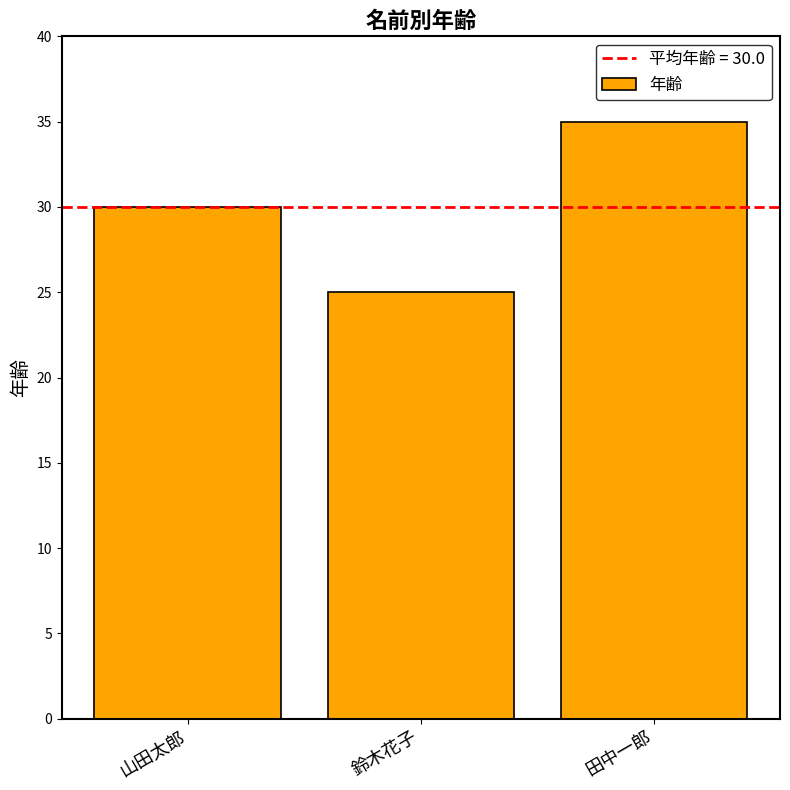

List the labels in order of value, smallest first.

鈴木花子, 山田太郎, 田中一郎